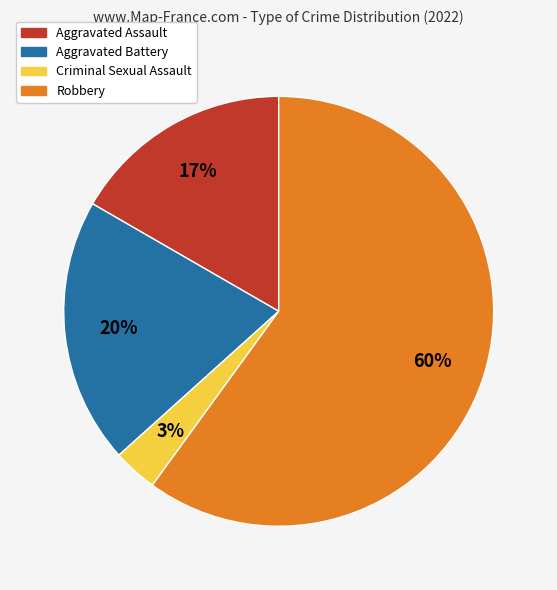

Rank the categories by value from lowest to highest.

Criminal Sexual Assault, Aggravated Assault, Aggravated Battery, Robbery